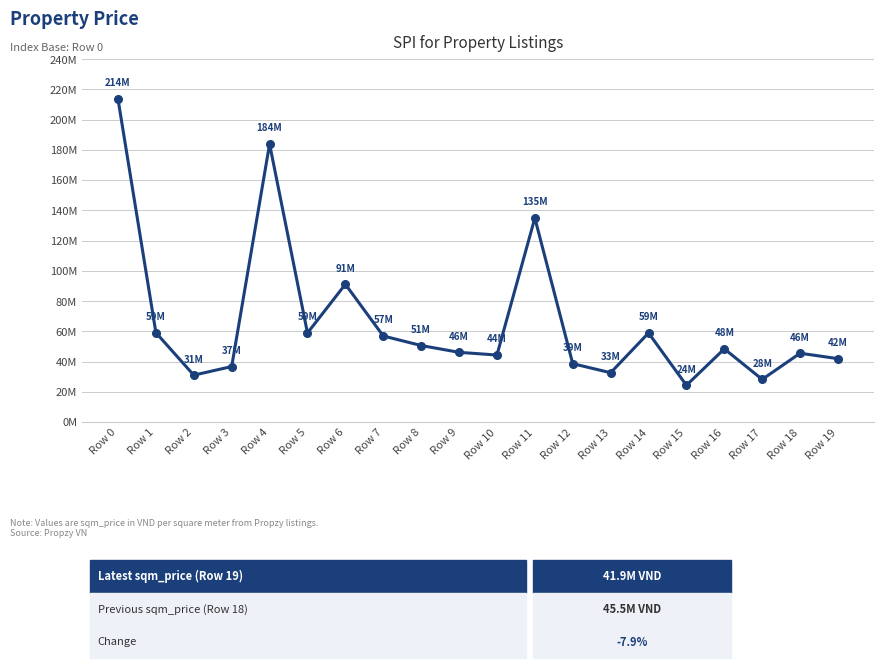

Is this an area chart (filled region under the line)?

No